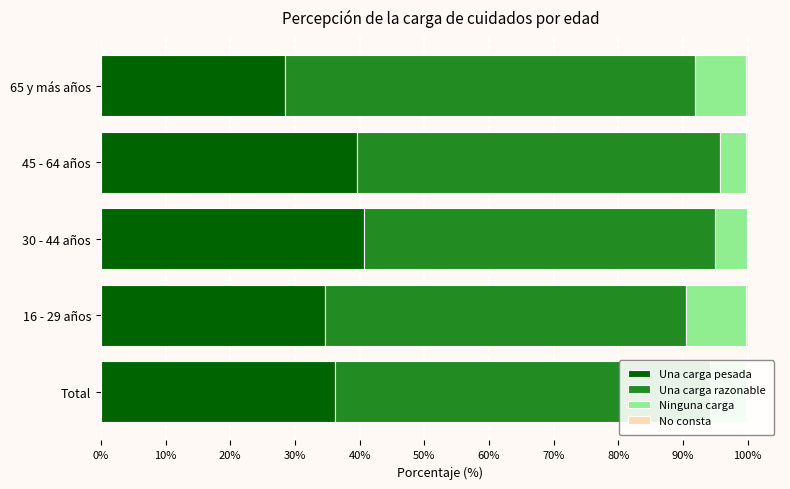

What is the maximum value for Una carga pesada?

40.7